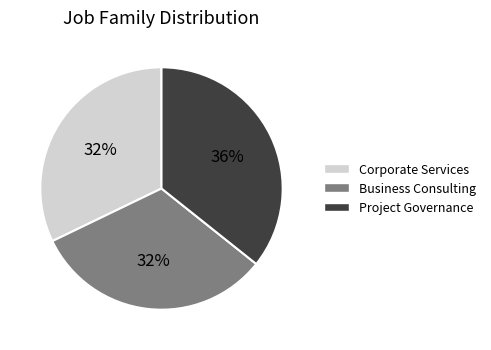

Is Corporate Services the majority of the pie?

No